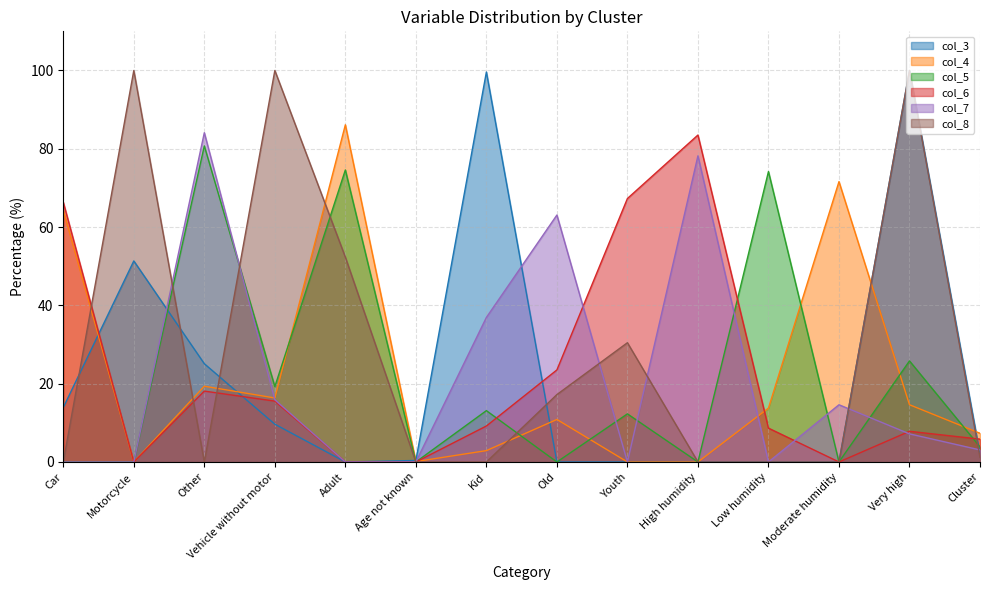

Which series has the largest total across all categories?

col_8